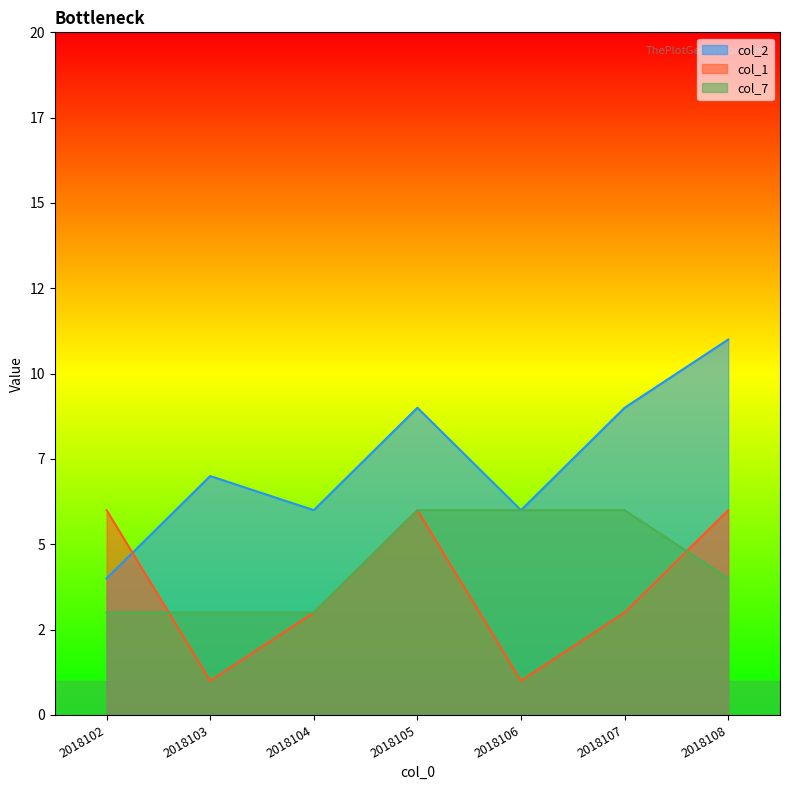

What is the difference between the col_2 values at 2018107 and 2018106?

3